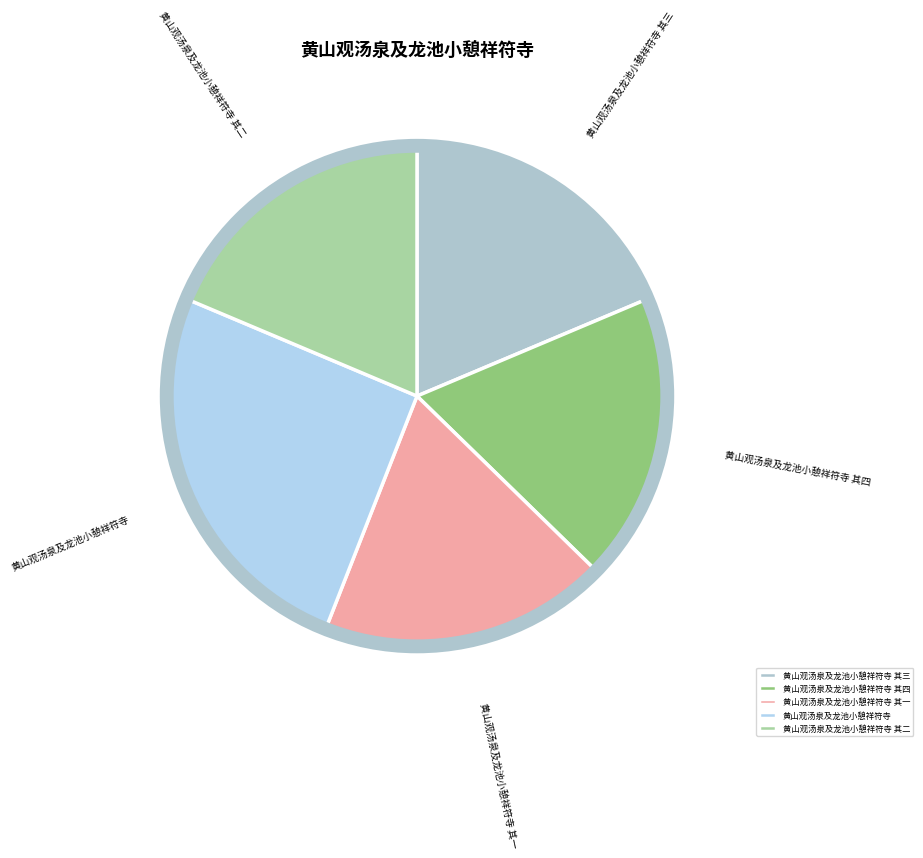

Which category has the biggest portion of the pie?

黄山观汤泉及龙池小憩祥符寺